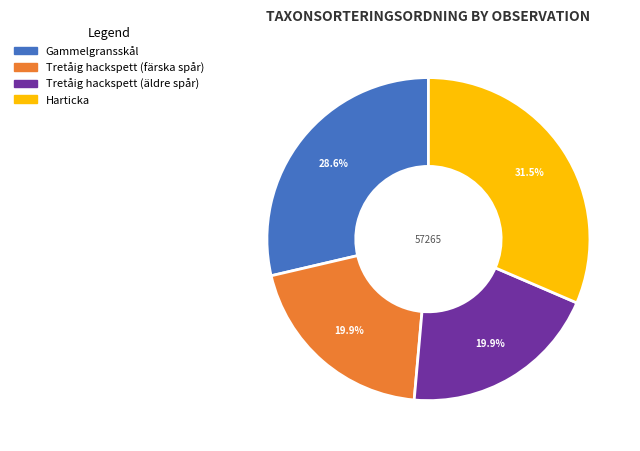

Does any single category account for the majority?

No